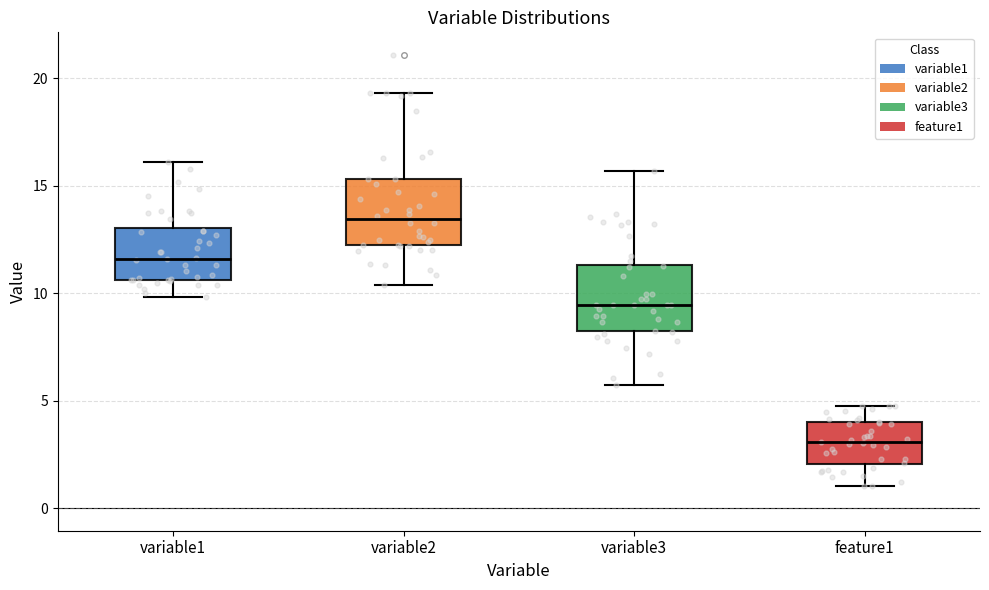

Reading left to right, read every box against the y-axis: the position of its median line, the range the box covers, and the ends of its whiskers. The values are not printed on the chart, so give them approximately, as read against the axis.

variable1: median 11.5, box 10.5 to 13.0, whiskers 10.0 to 16.0
variable2: median 13.5, box 12.0 to 15.5, whiskers 10.5 to 19.5
variable3: median 9.5, box 8.0 to 11.5, whiskers 5.5 to 15.5
feature1: median 3.0, box 2.0 to 4.0, whiskers 1.0 to 5.0